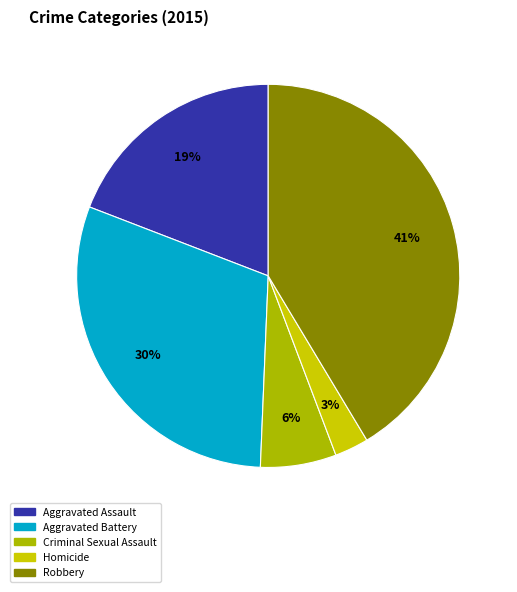

What percentage do Aggravated Battery and Robbery together represent?

71.6%